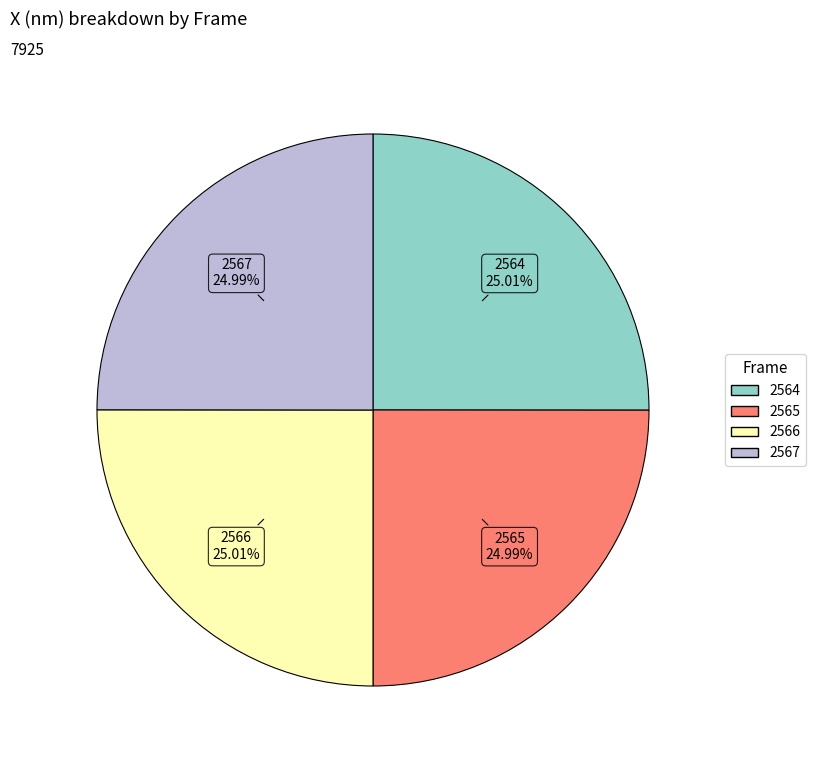

Is there any slice that represents more than half of the pie?

No